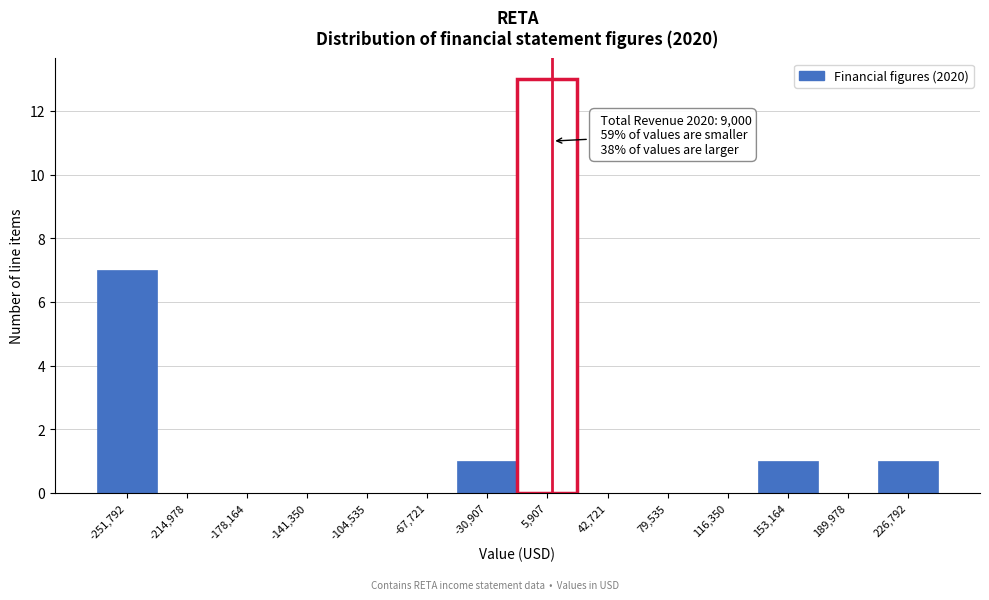

Which range on the x-axis has the tallest bar?

-10000 to 25000